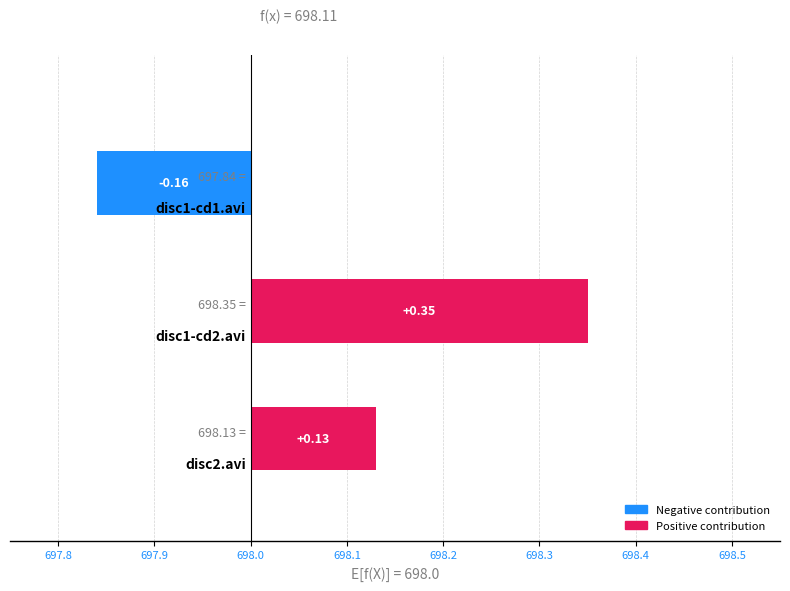

Reading left to right, extract all data points from this chart.

698.1	698.4	697.8